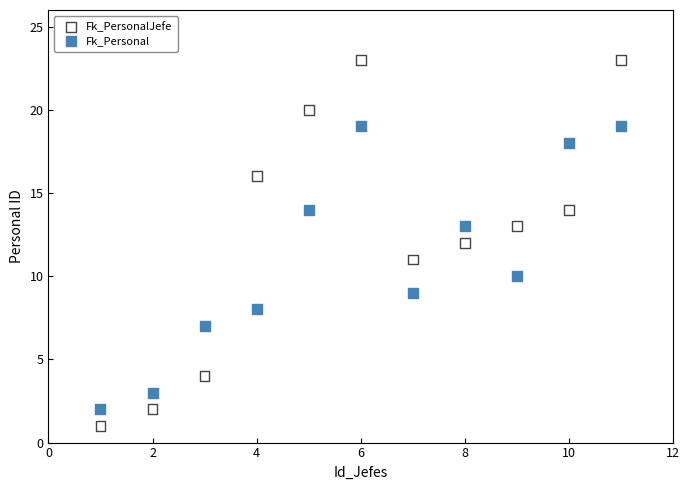

Which series contains the highest Y value?

Fk_PersonalJefe